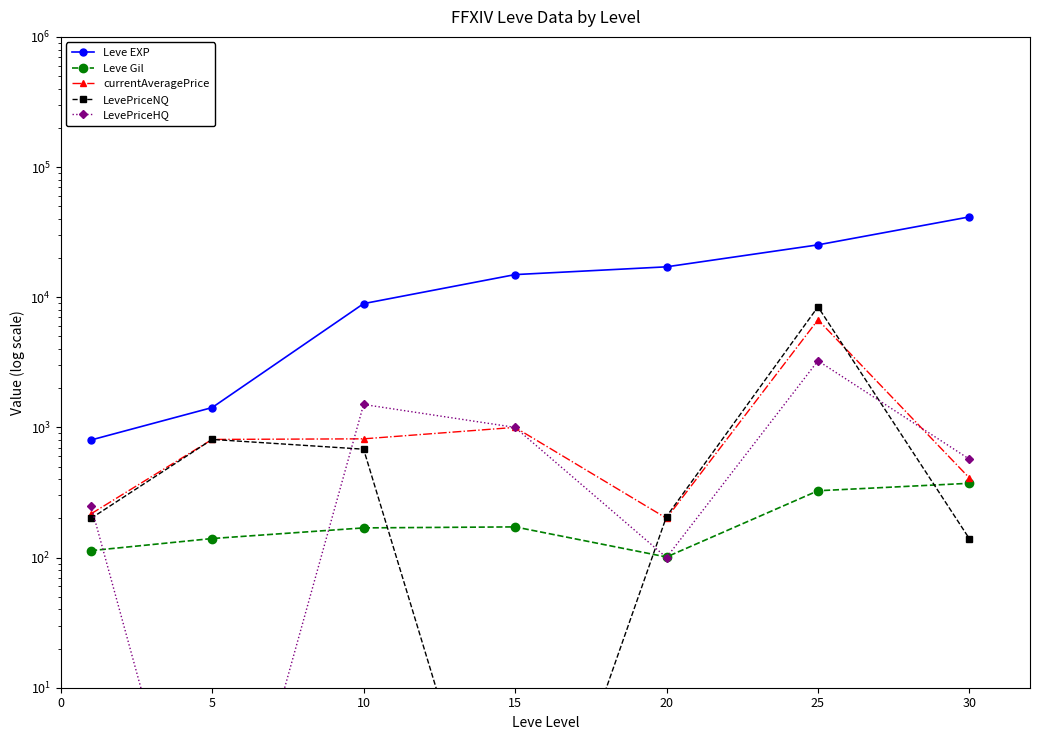

What are all the series names shown in the legend?

Leve EXP, Leve Gil, currentAveragePrice, LevePriceNQ, LevePriceHQ